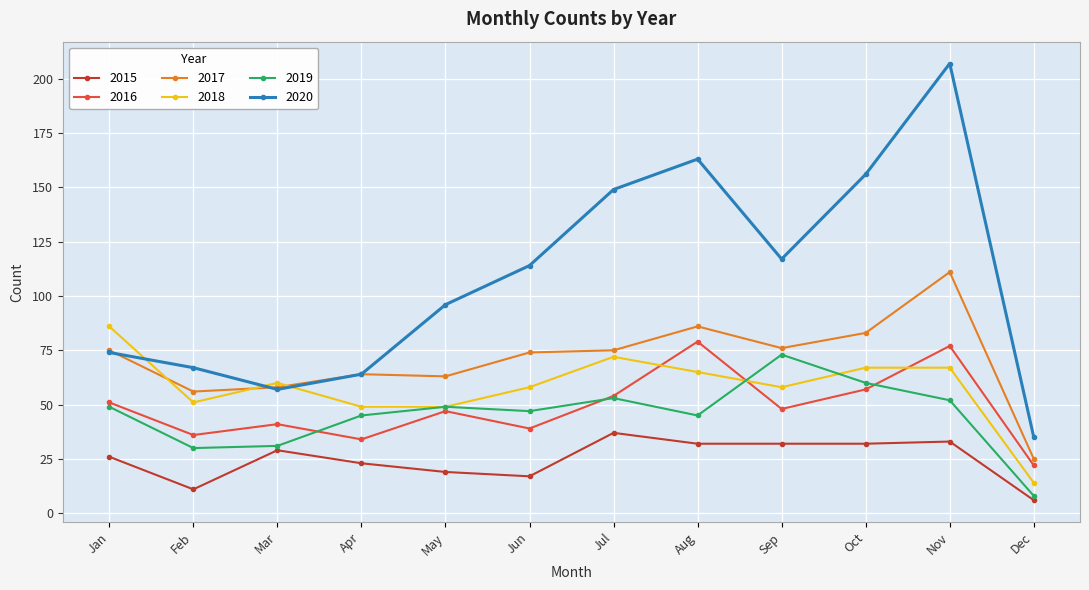

What value does the 2017 series have at May?

63